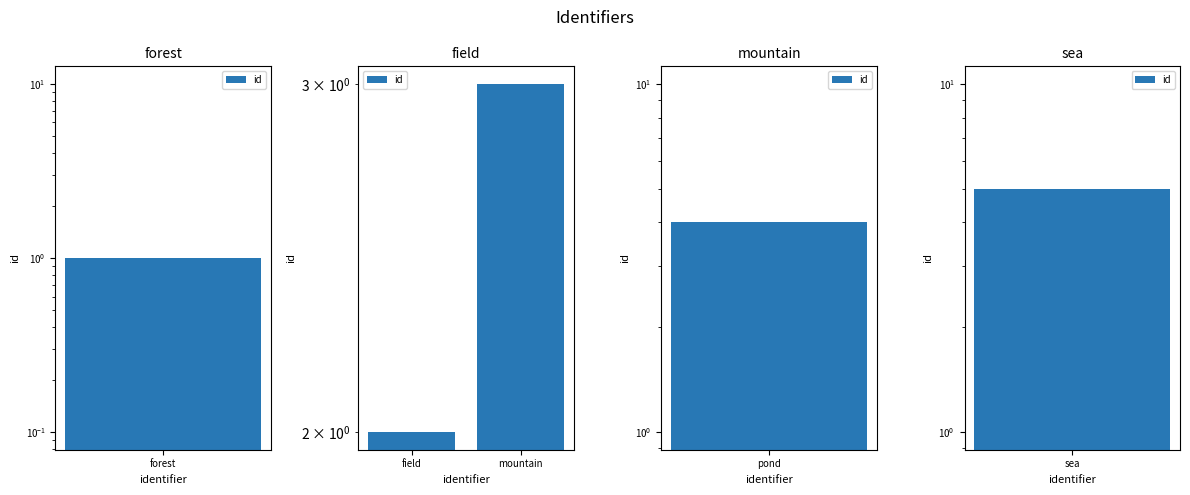

Are the bars horizontal?

No